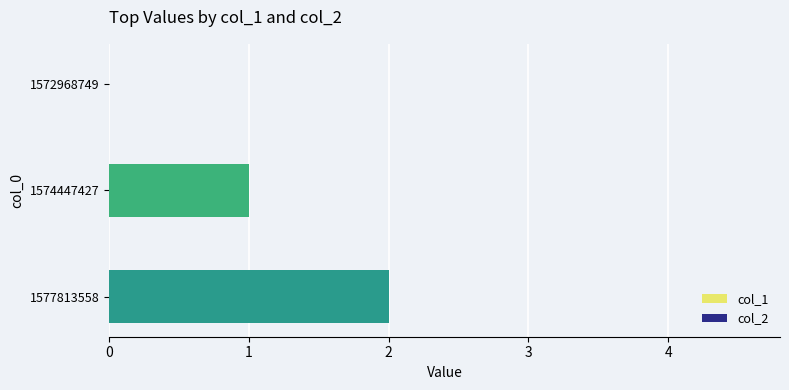

The chart shows a value of 2 at 1574447427. True or false?

False